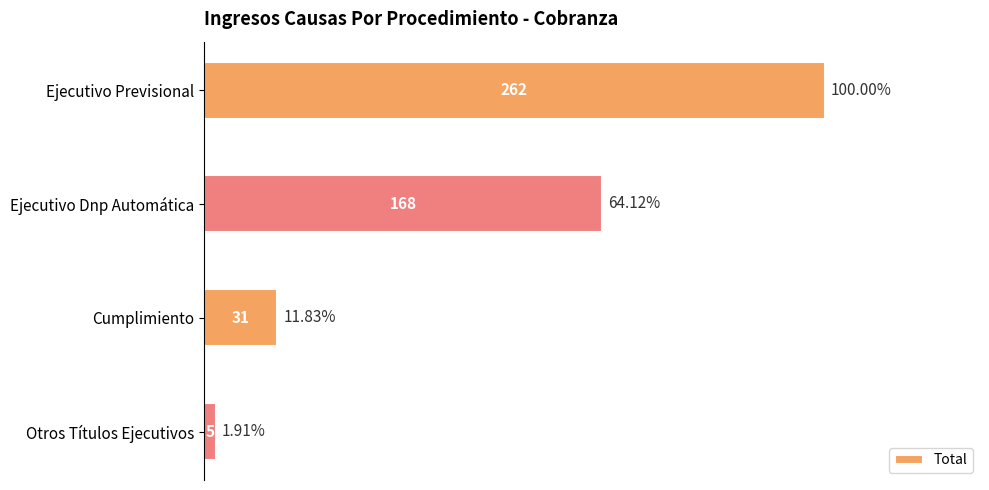

Where is the data nearest to the value 133?

Ejecutivo Dnp Automática